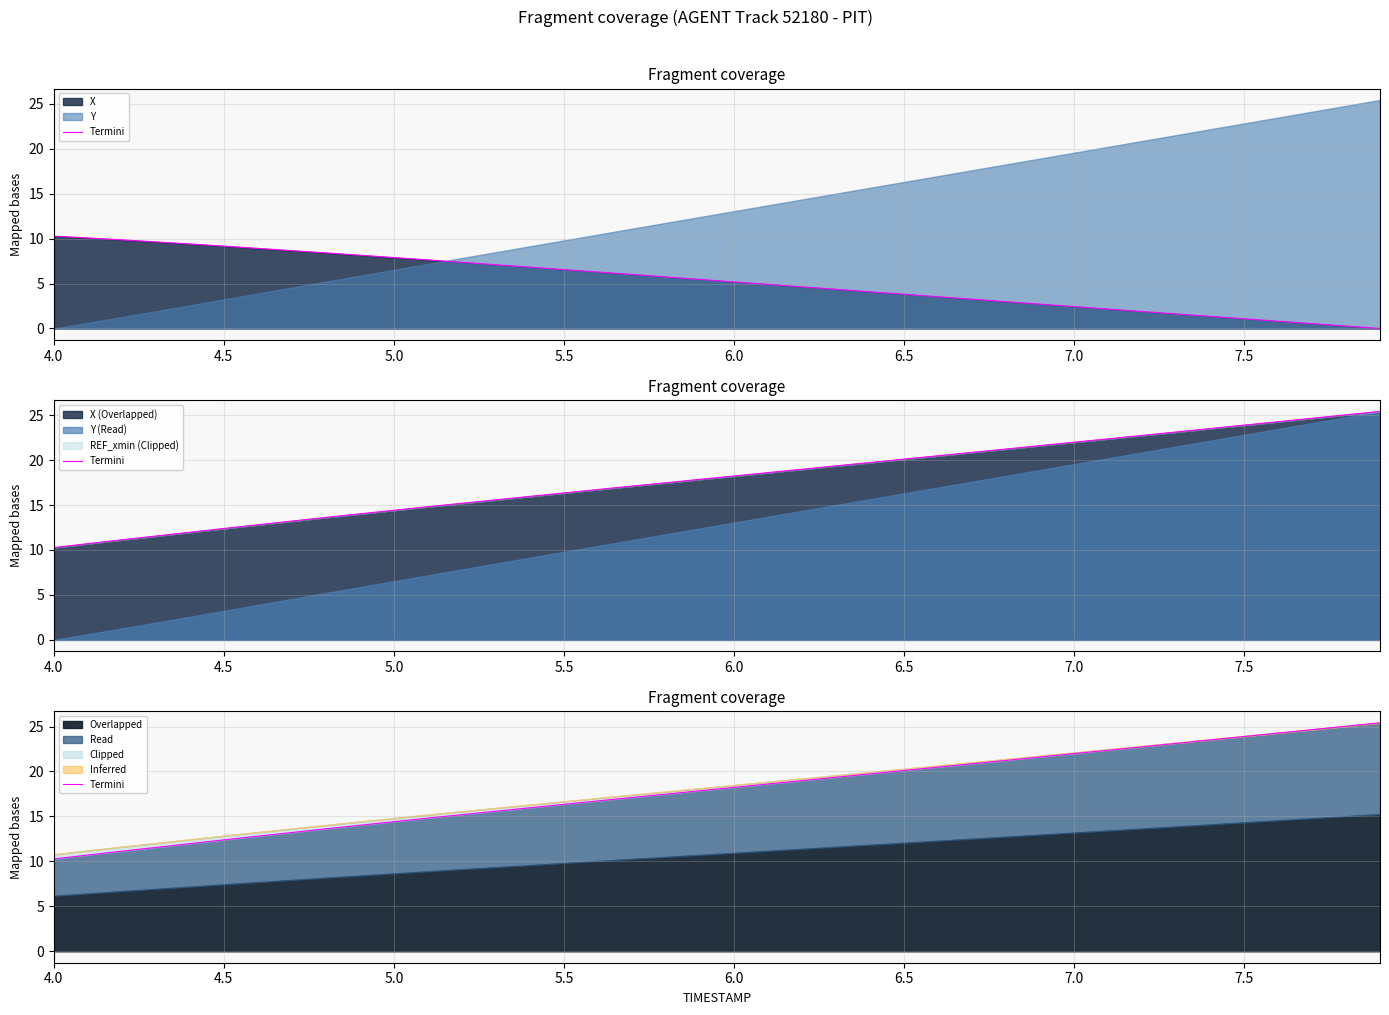

True or false: the data has more than 2 interior local peaks.

False